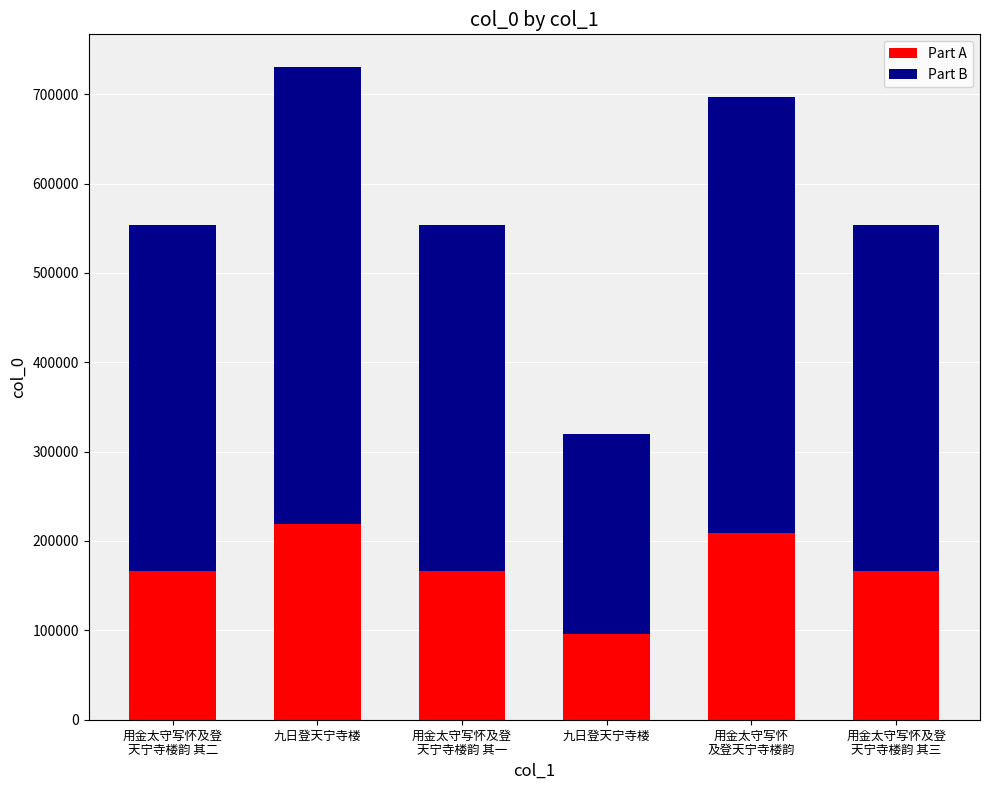

The Part B series shows 223544.3 at 九日登天宁寺楼. True or false?

True